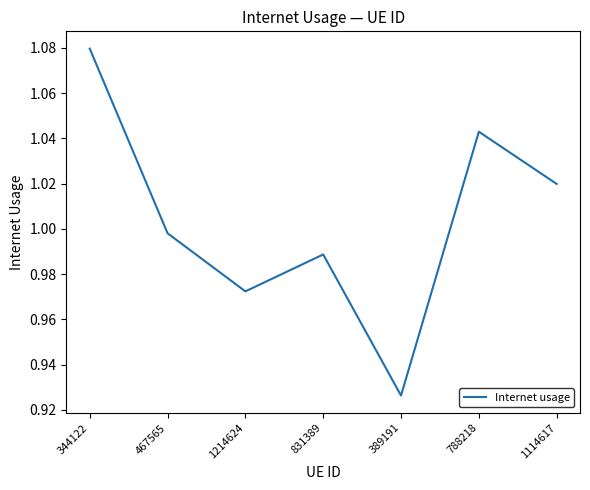

Does the chart have visible grid lines?

No